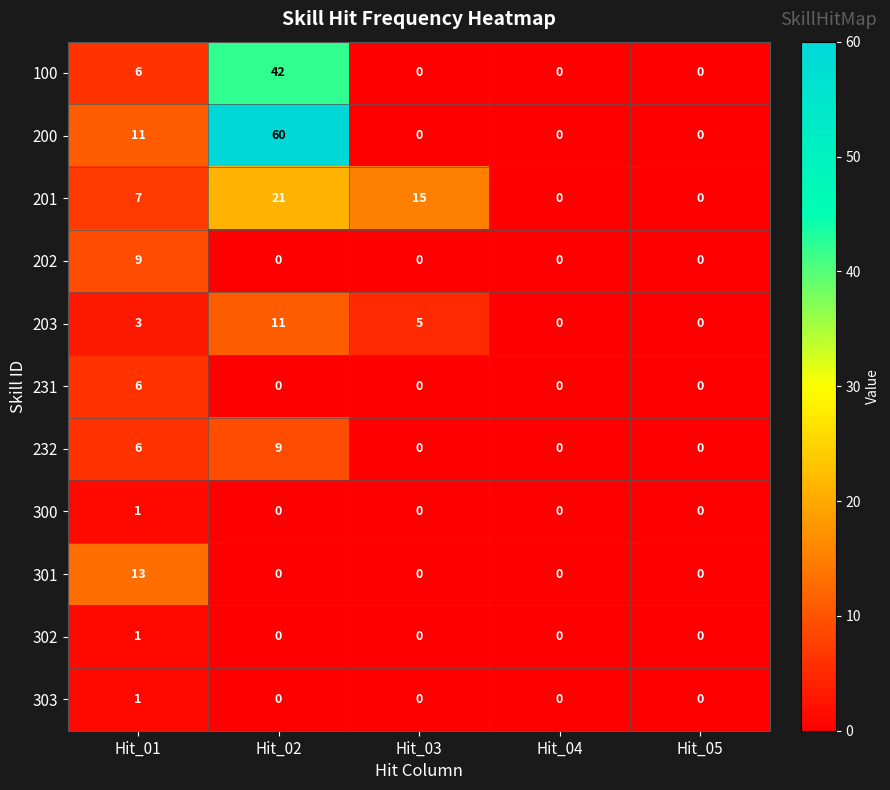

What is the difference between the maximum and minimum values in the 232 series?

9